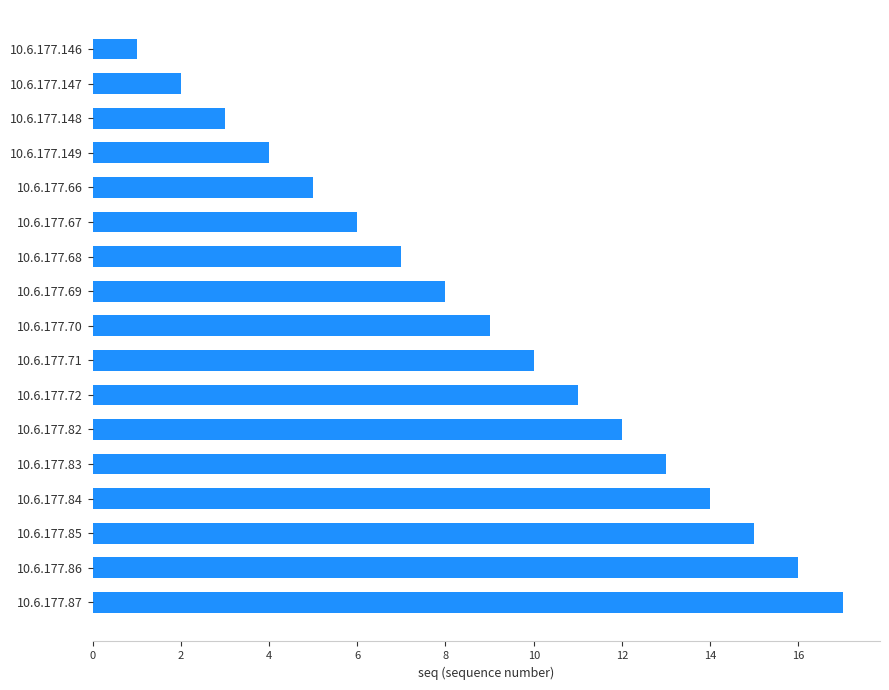

What is the sum of the values at 10.6.177.149 and 10.6.177.69?

12